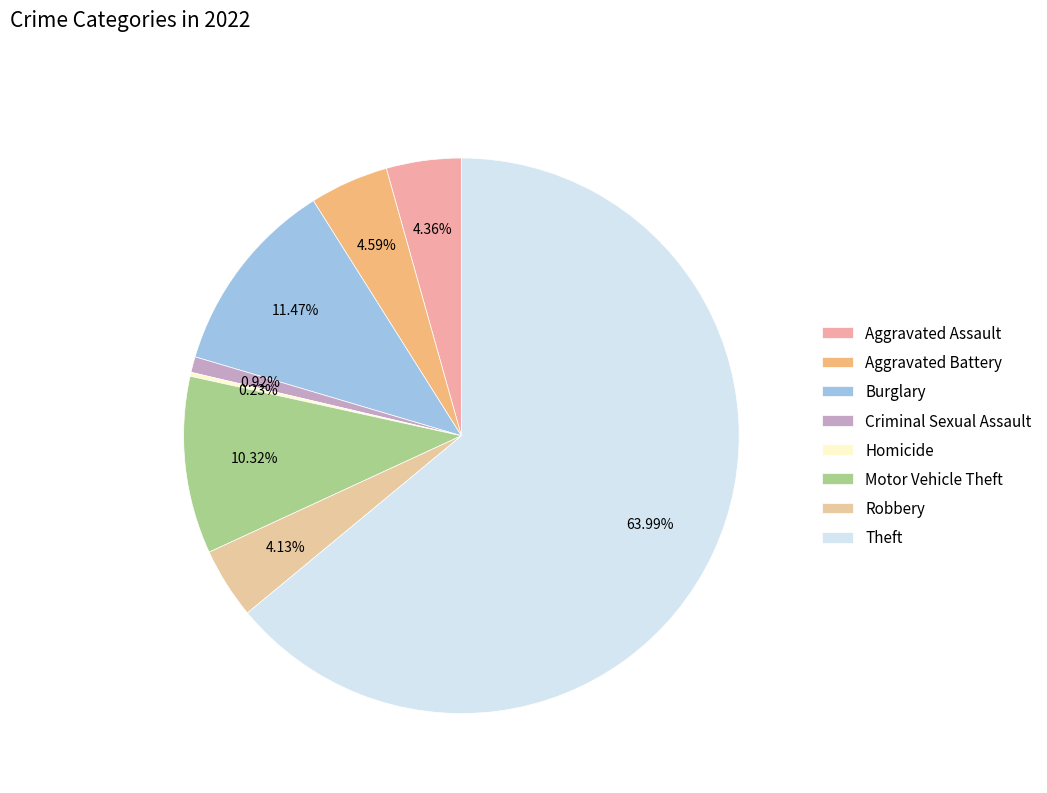

What portion of the pie excludes Robbery?

95.9%